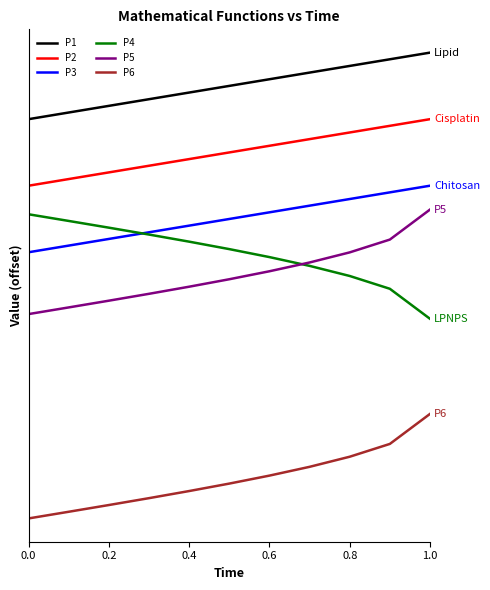

What is the label of the 4th point from the left?

0.6